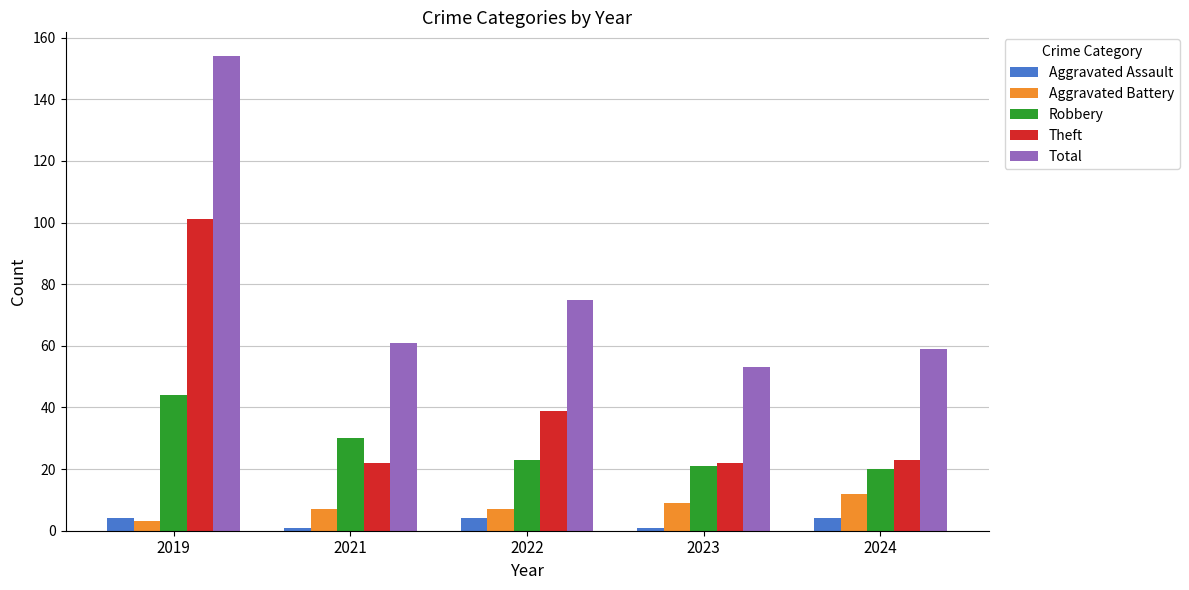

Between 2021 and 2023, which series saw the biggest shift?

Robbery